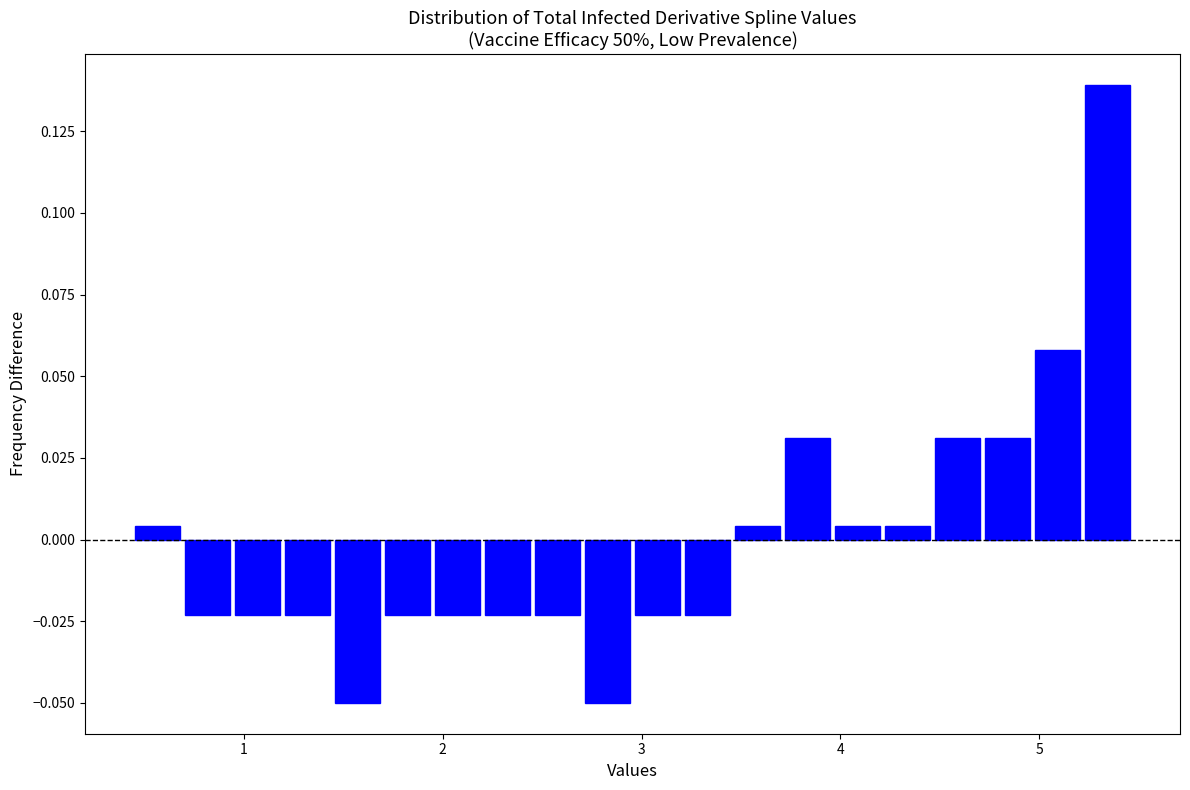

Around what value on the x-axis is the tallest bar? Give the approximate position of its centre, as read against the axis.

5.3